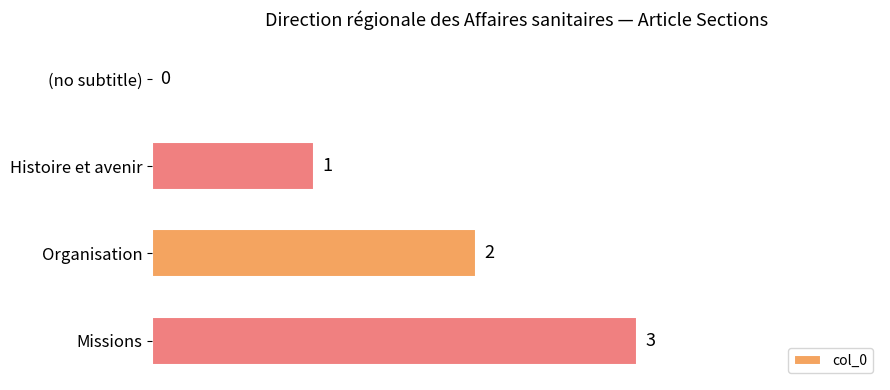

How many values are between 1 and 3?

3